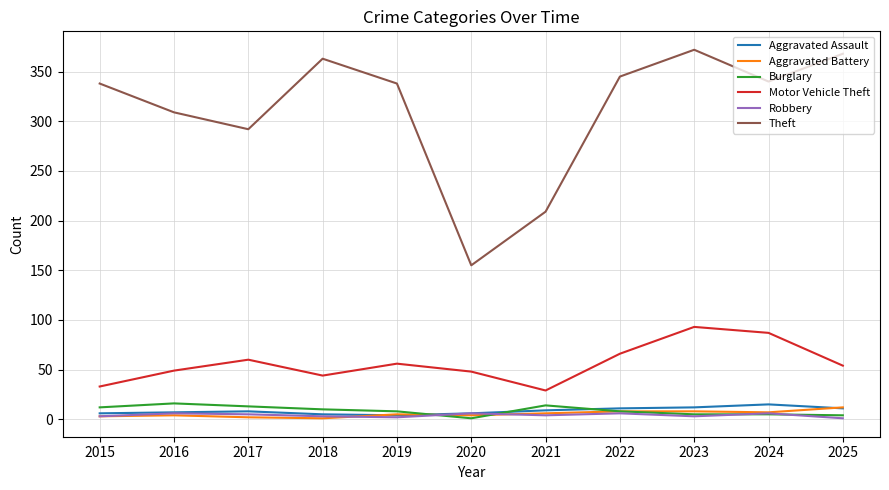

True or false: Theft and Motor Vehicle Theft intersect in this chart.

False